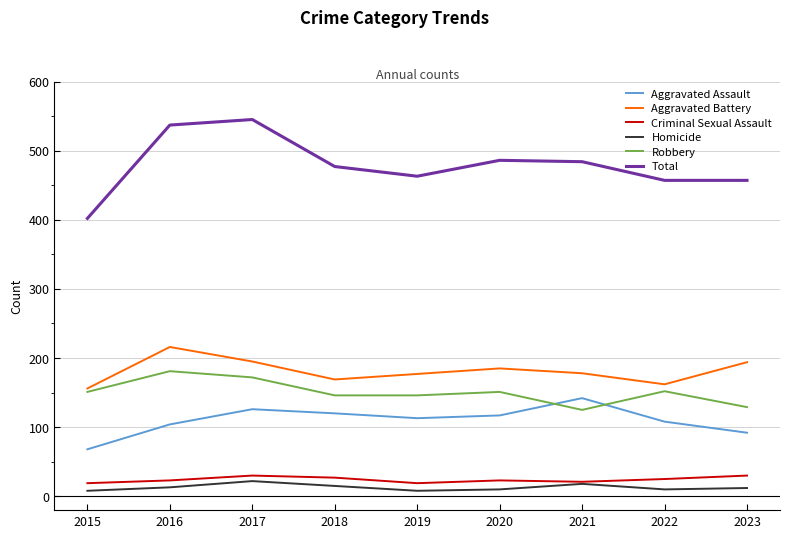

True or false: Total has a value of 457 at 2022.

True